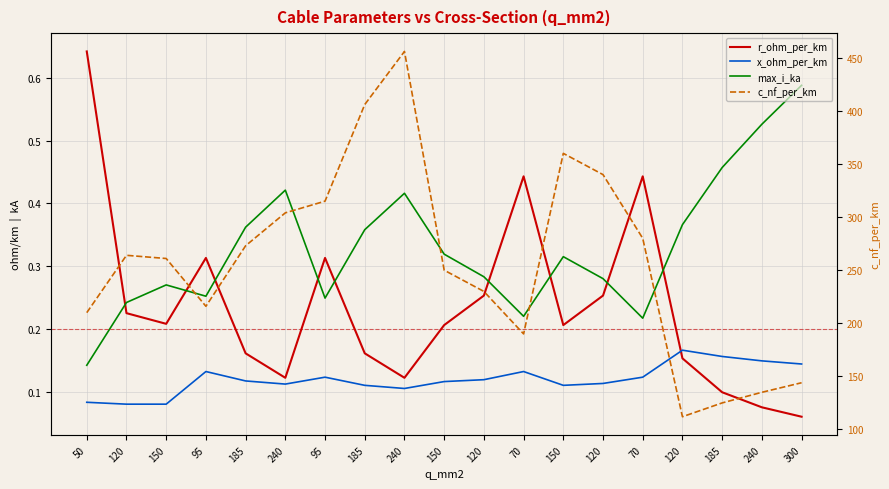

At which category is the sum across all series the highest?

240